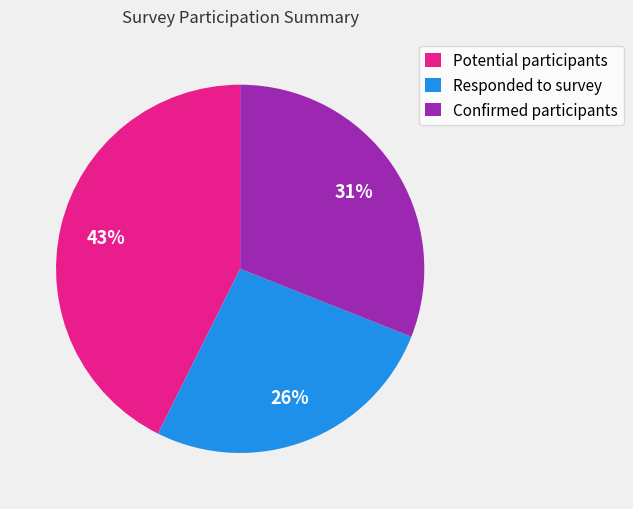

To the nearest percent, what percentage of the pie is Confirmed participants?

31%